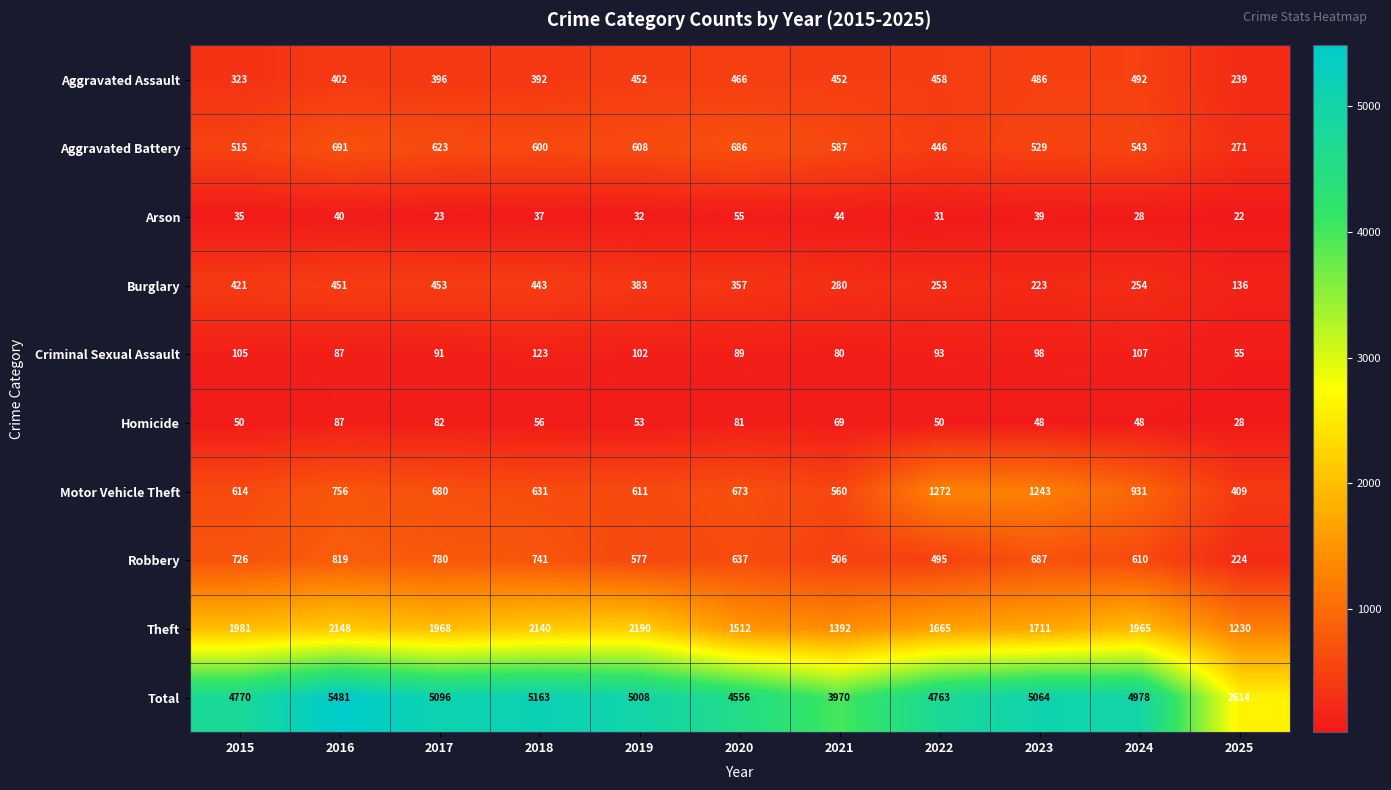

True or false: Total has a value of 7200 at 2020.

False